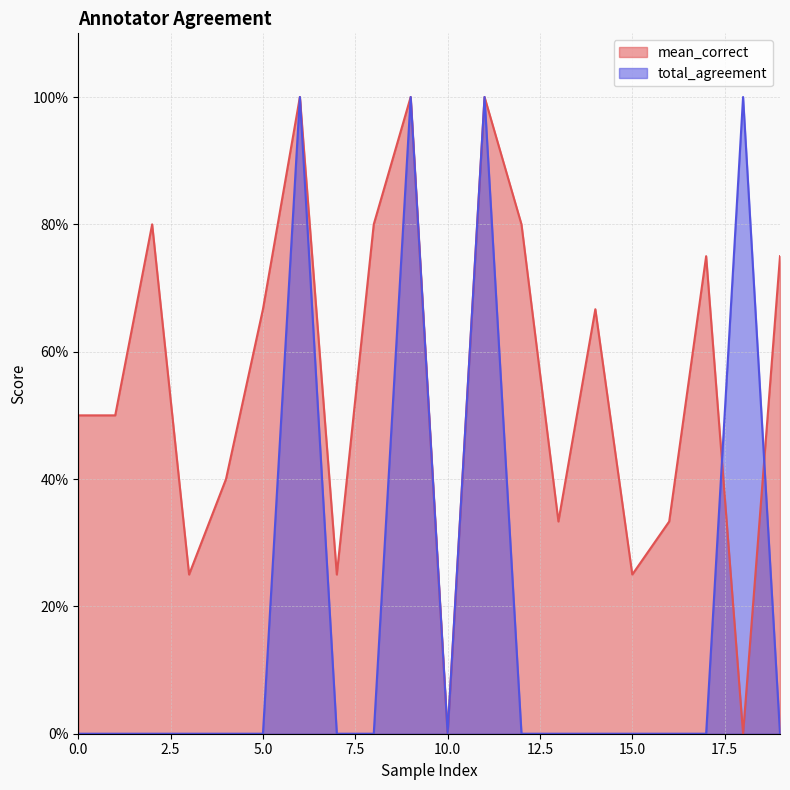

Is it true that mean_correct equals 0.4 at 17?

False